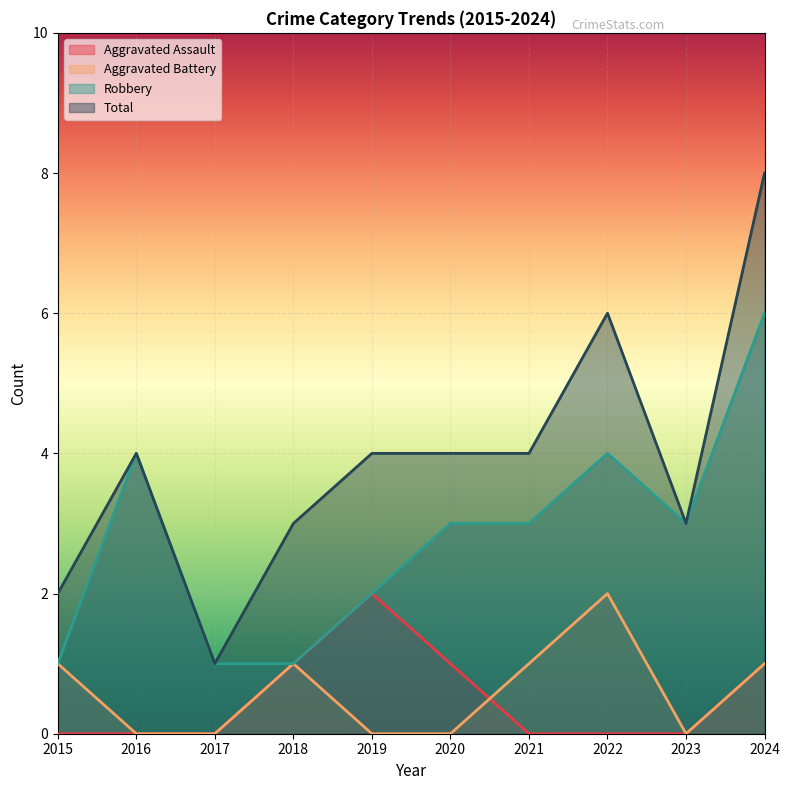

True or false: Robbery has a value of 3 at 2019.

False